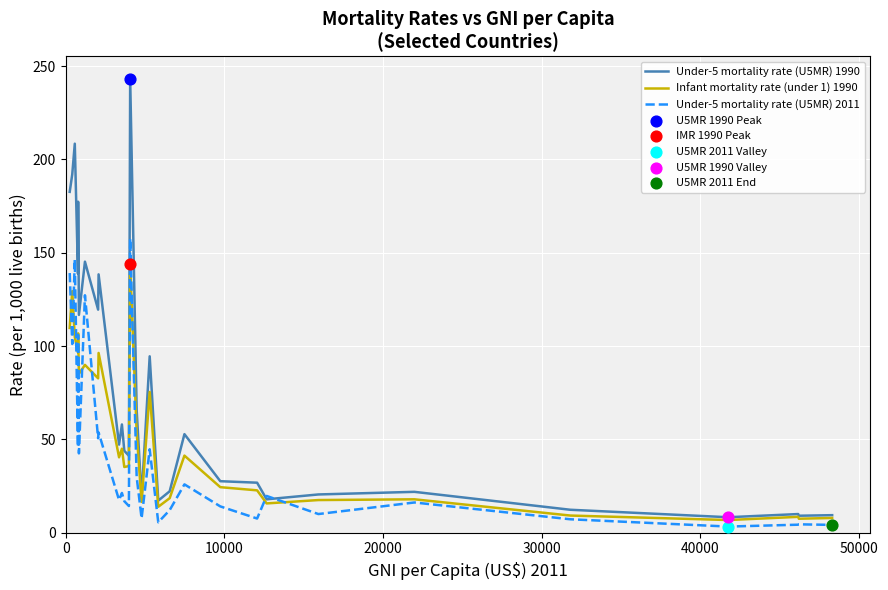

Which series has the largest total across all categories?

Under-5 mortality rate (U5MR) 1990